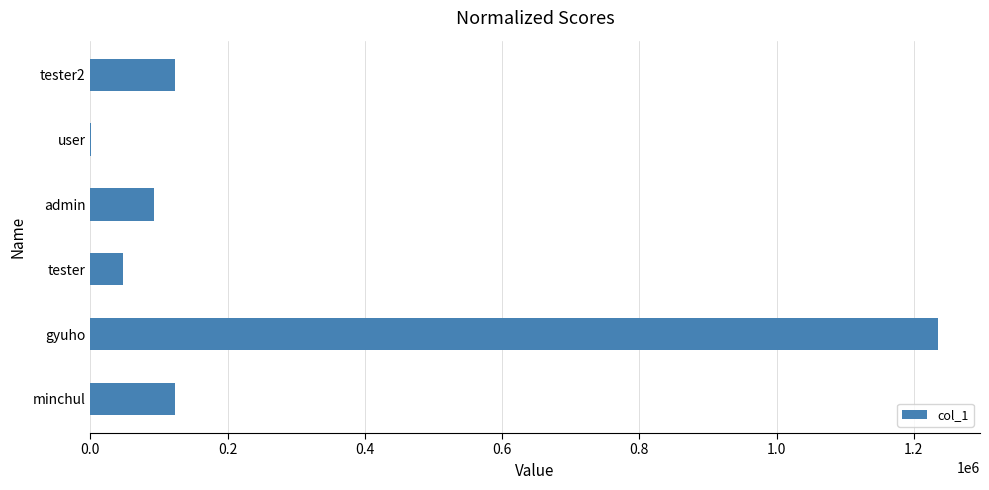

Which has a higher value, user or minchul?

minchul